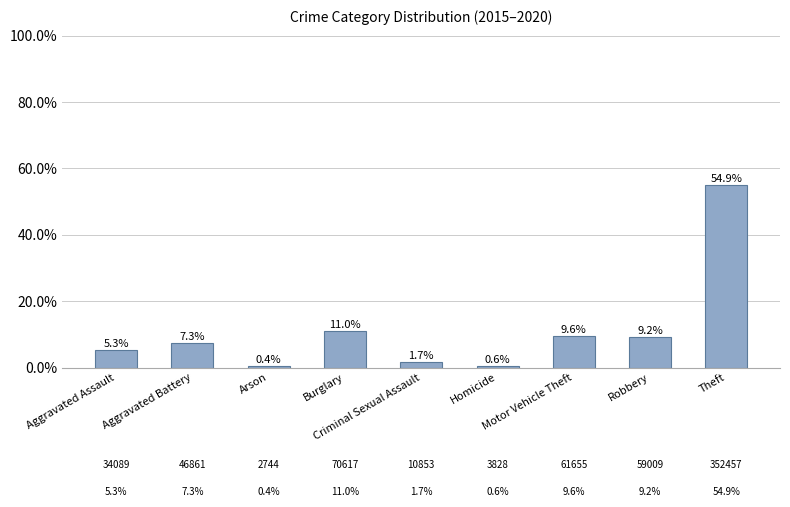

Approximately how many times larger is the value at Criminal Sexual Assault compared to Motor Vehicle Theft?

0.2